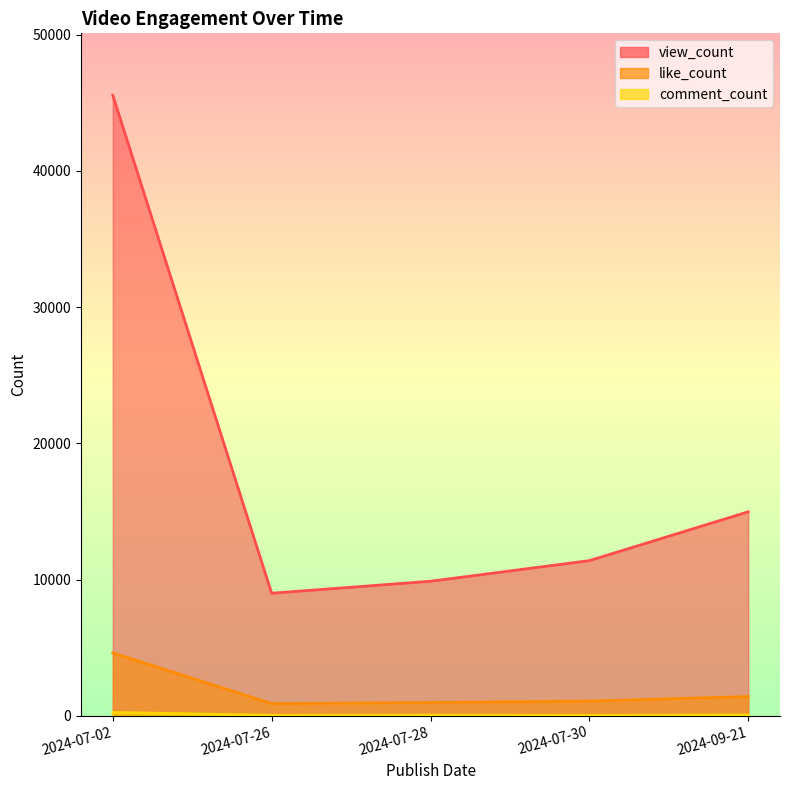

What is the maximum value shown in the chart?

45544